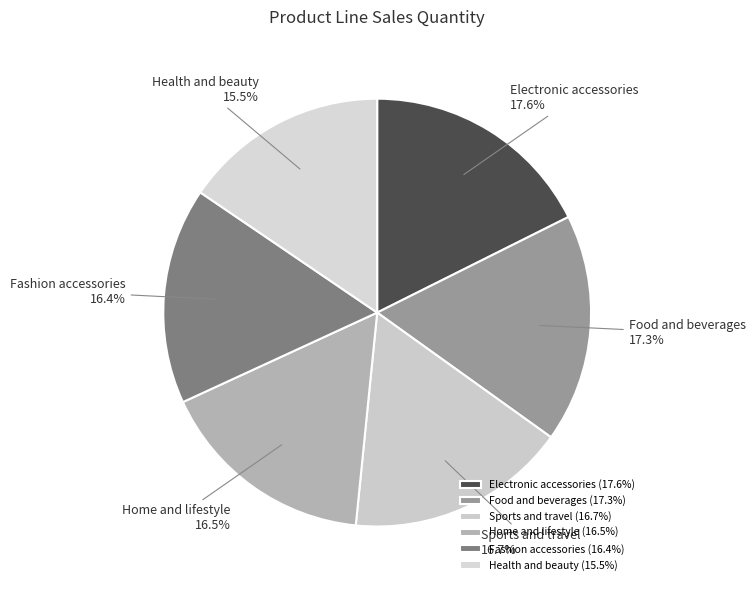

What is the ratio of the value at Fashion accessories to the value at Food and beverages?

0.9